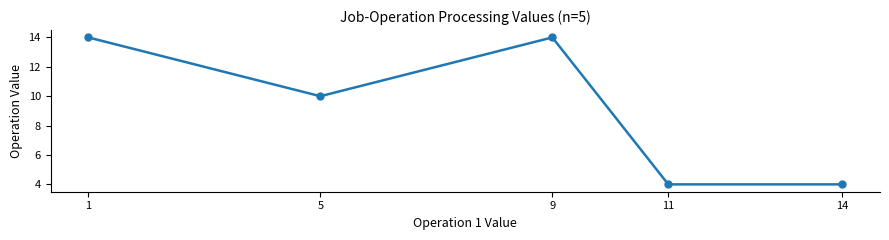

How many interior local peaks (higher than both neighbors) does the data have?

1